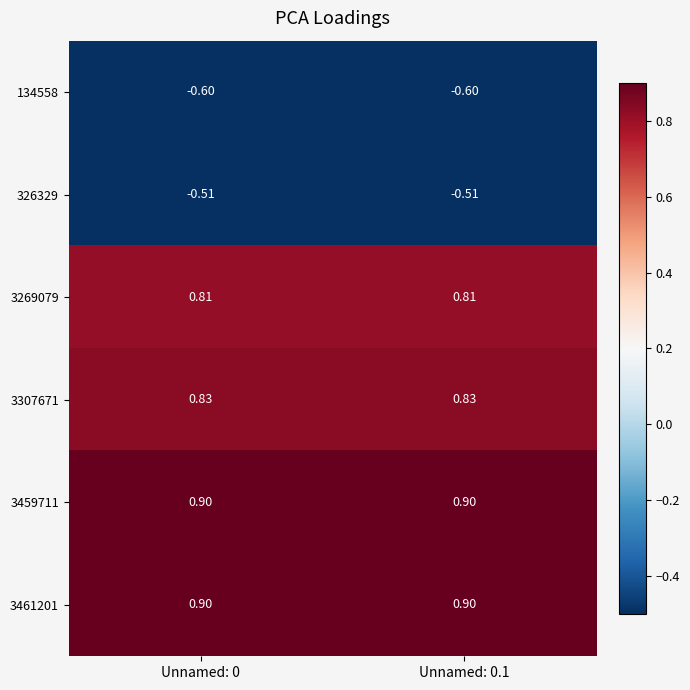

What is the spread (max minus min) of values at Unnamed: 0.1?

1.5